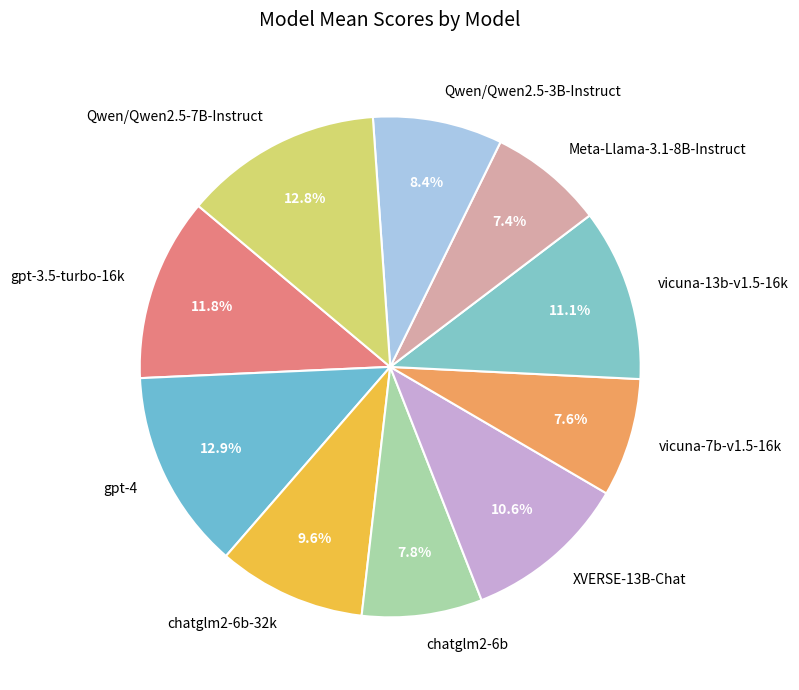

Is there a majority slice in this chart?

No